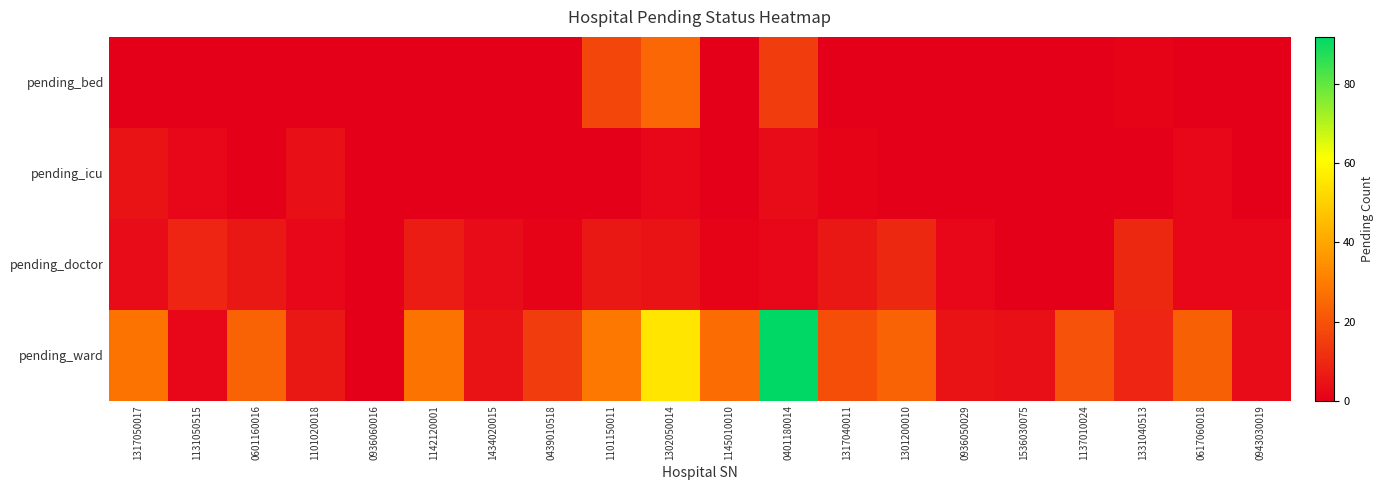

Count the number of categories in the chart.

20